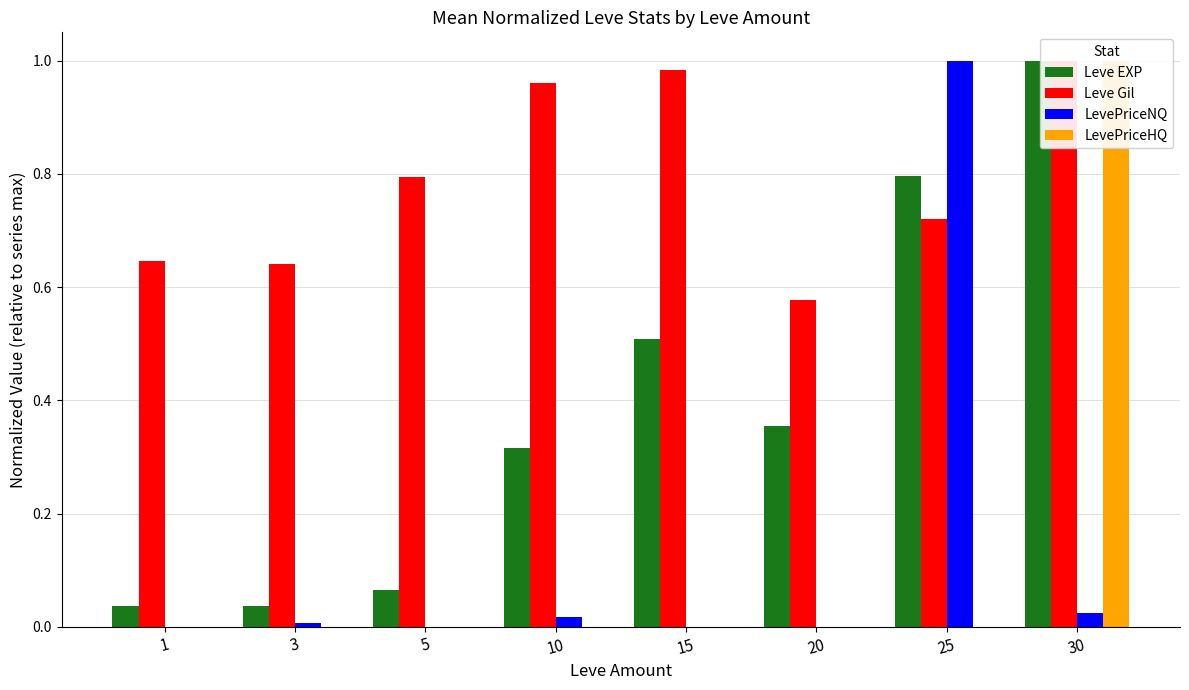

What is the maximum value shown in the chart?

1.0